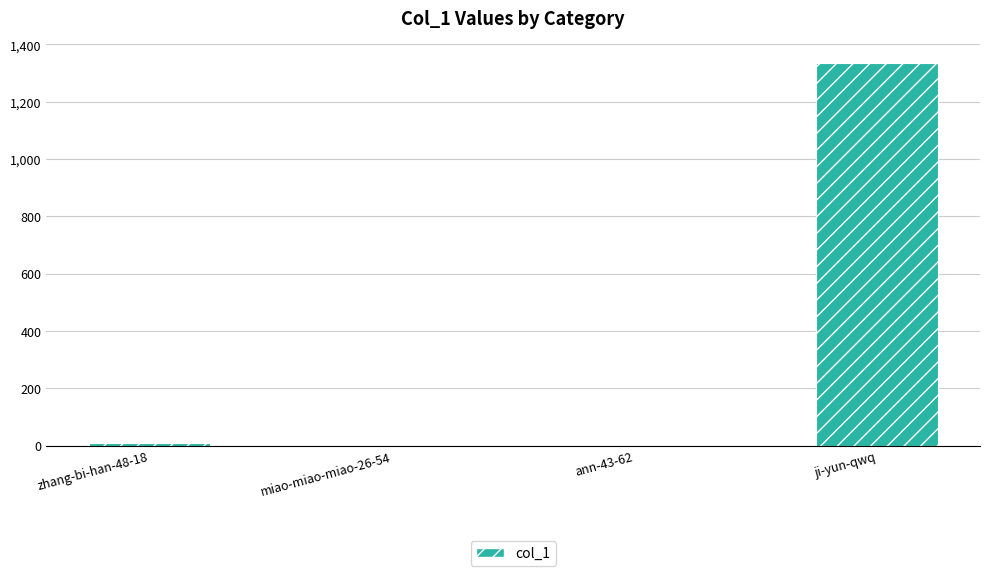

The chart shows a value of 568 at ji-yun-qwq. True or false?

False